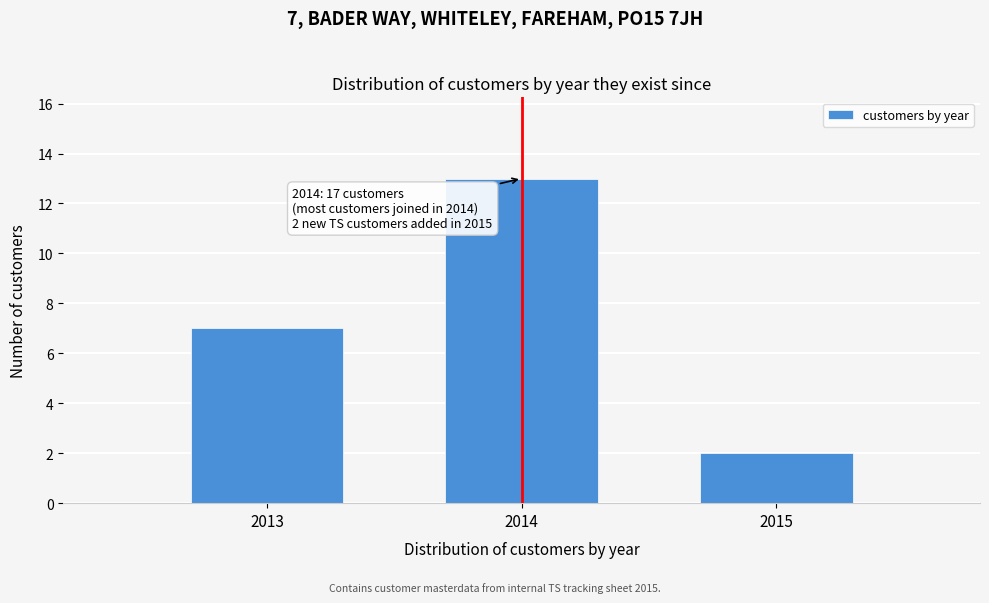

Which range on the x-axis has the tallest bar?

2013.5 to 2014.5